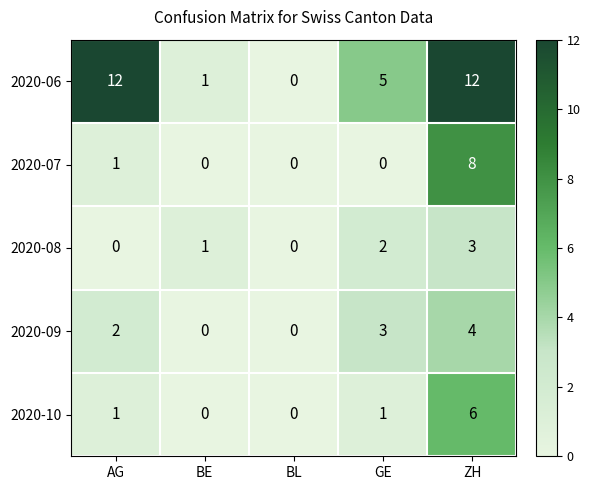

List the series in order of their peak value, lowest first.

2020-08, 2020-09, 2020-10, 2020-07, 2020-06